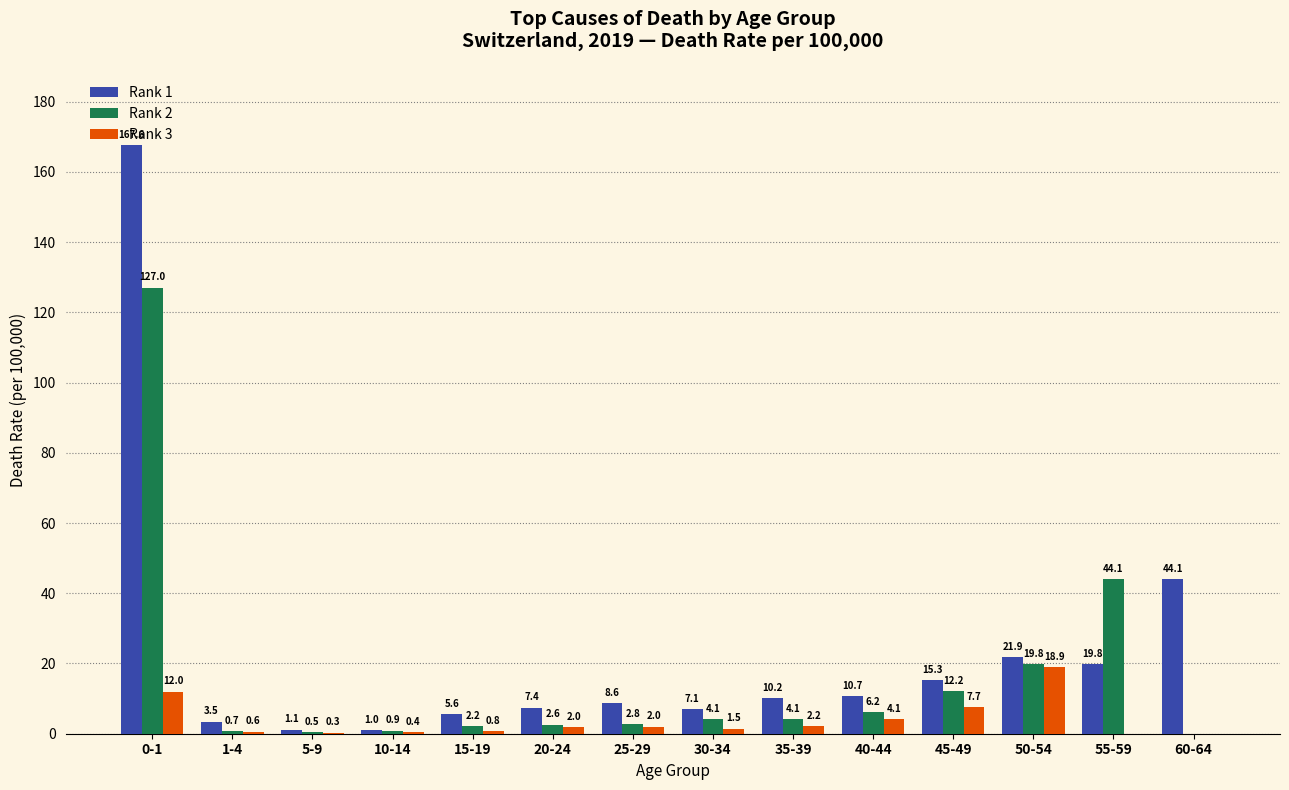

The Rank 2 series shows 0.9 at 10-14. True or false?

True